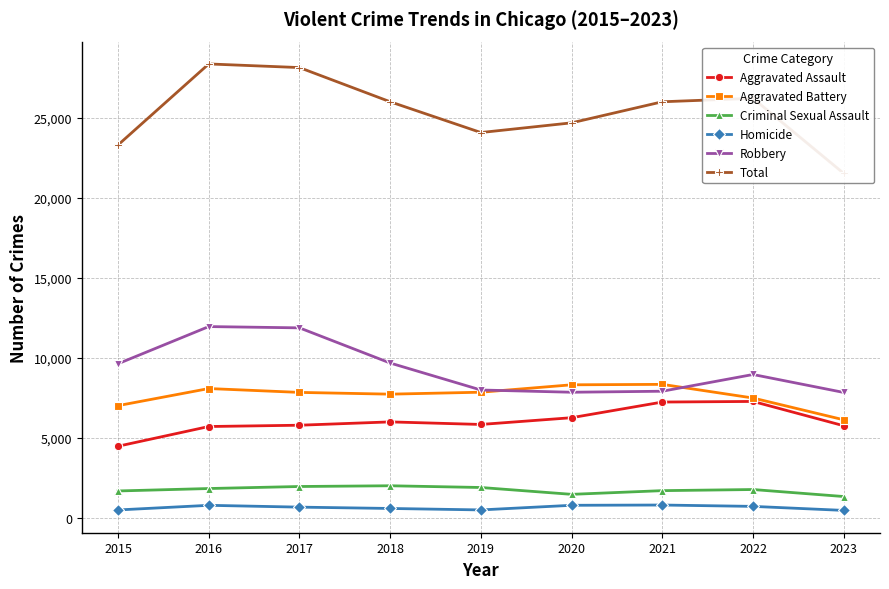

How many interior local peaks does the Criminal Sexual Assault series have?

2